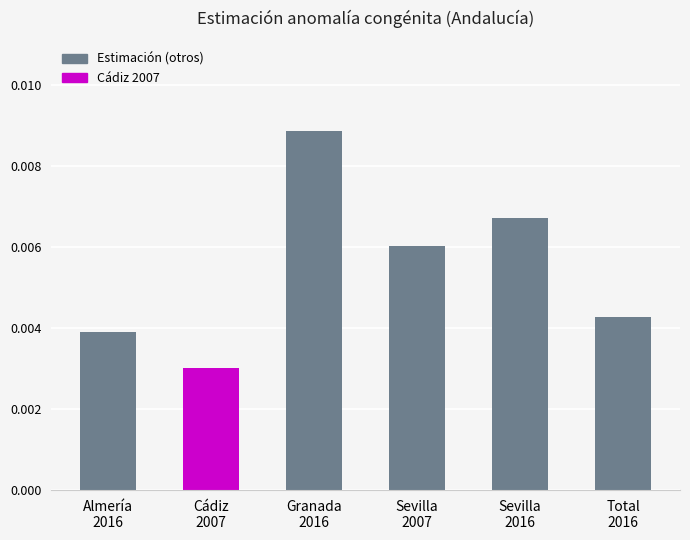

Count the values in the range 0 to 1.

6